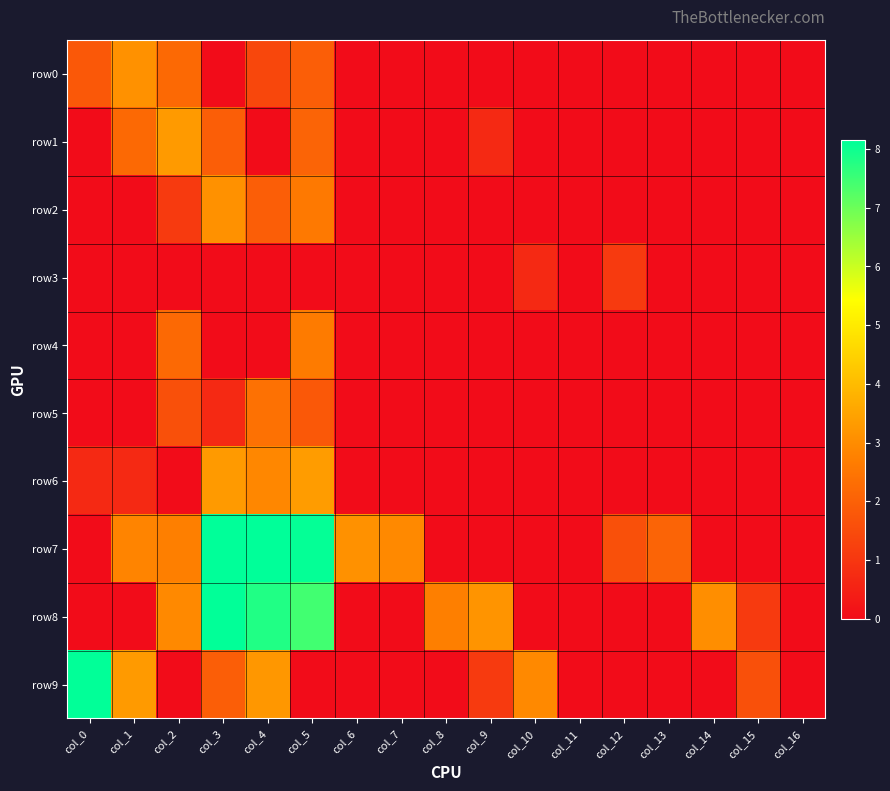

Rank the series by their maximum value, from highest to lowest.

row7, row8, row9, row6, row1, row0, row2, row4, row5, row3